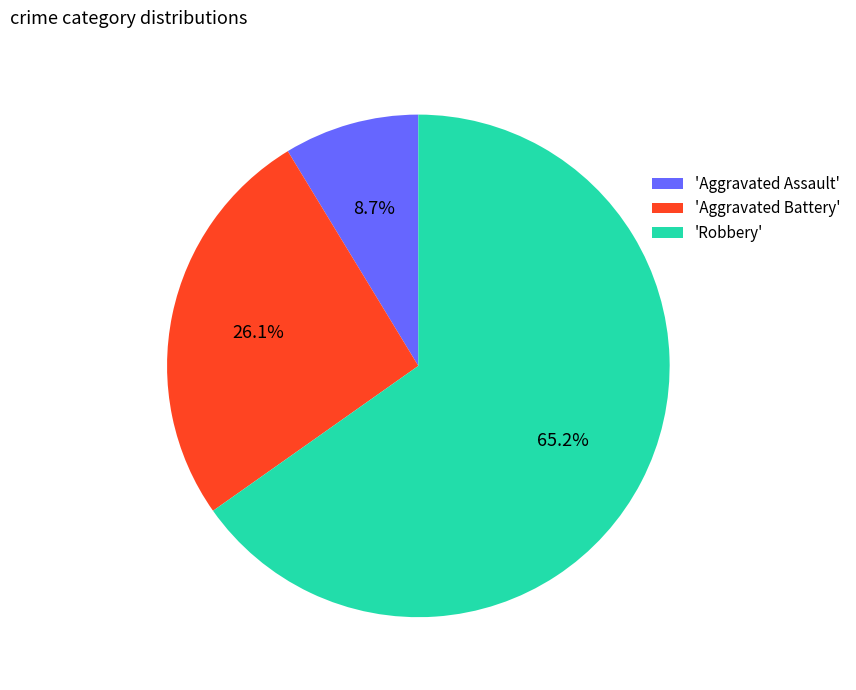

Which category has the smallest portion of the pie?

'Aggravated Assault'